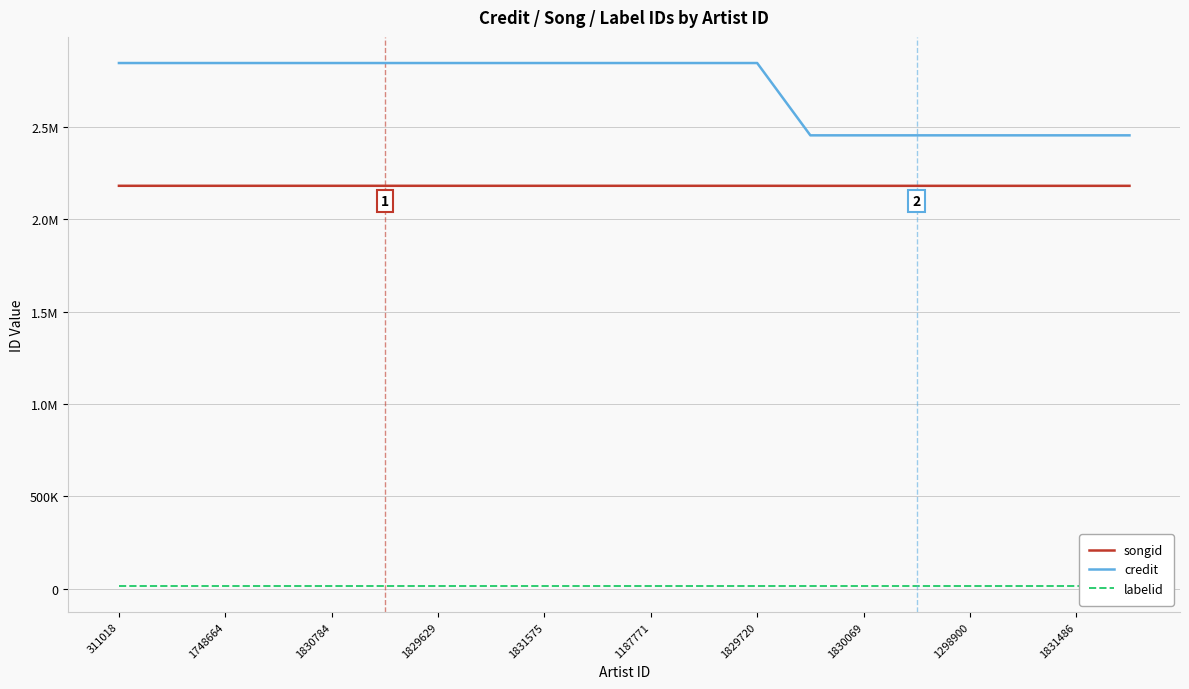

True or false: labelid and credit cross at least once.

False